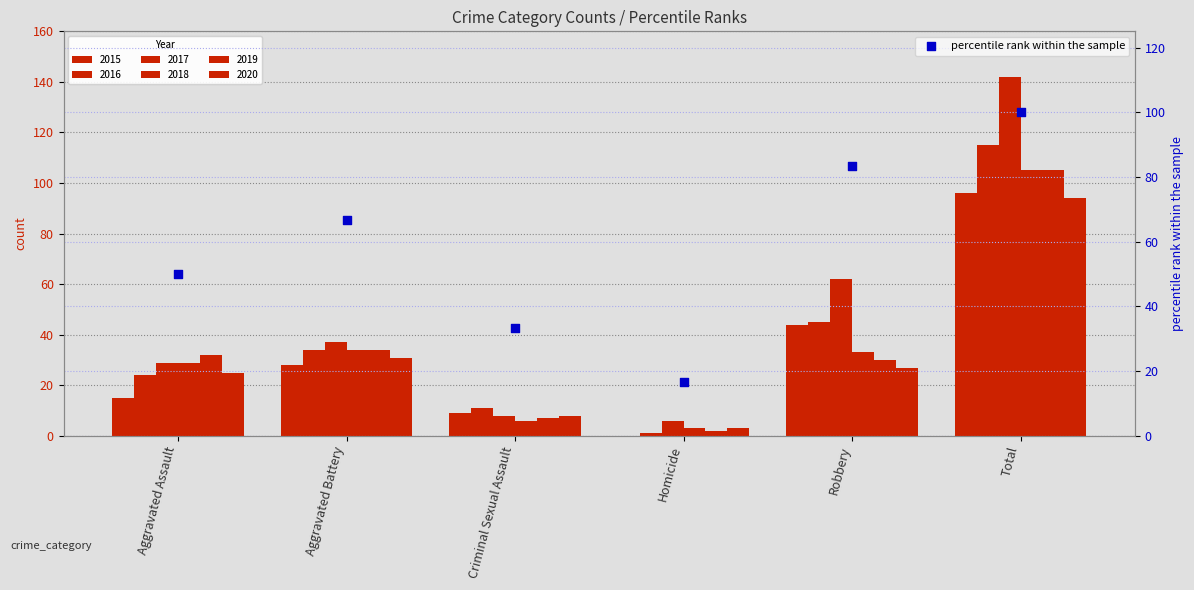

Between Criminal Sexual Assault and Aggravated Assault, which is larger?

Aggravated Assault